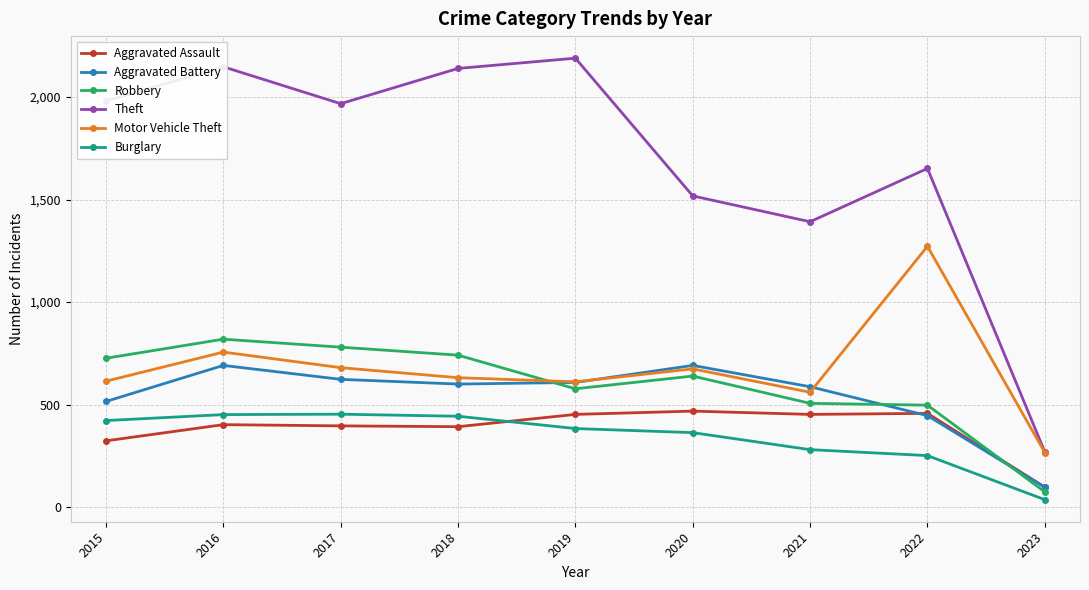

The Motor Vehicle Theft series shows 611 at 2019. True or false?

True